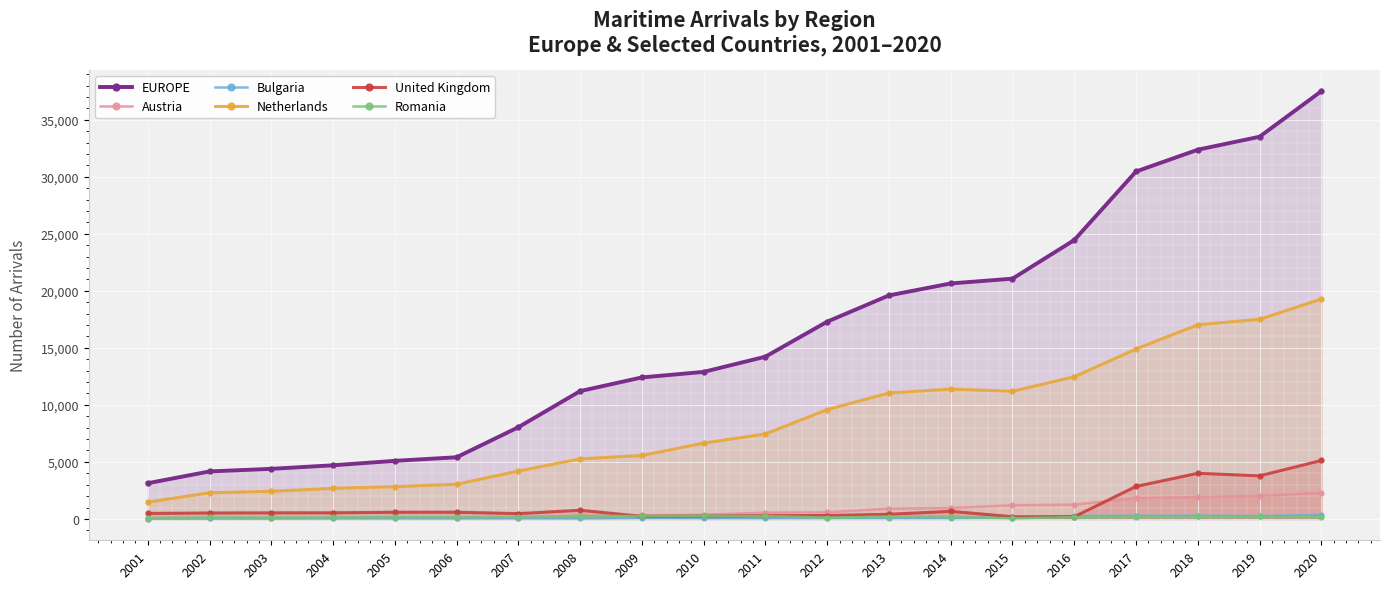

Rank the series at 2005 from highest to lowest value.

EUROPE, Netherlands, United Kingdom, Romania, Austria, Bulgaria